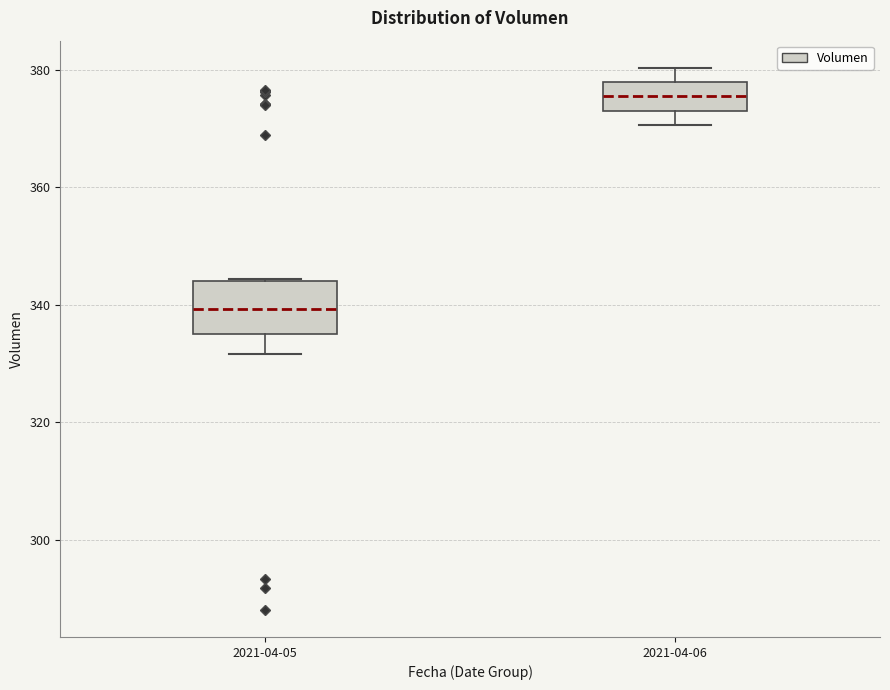

Which box has the highest median line?

2021-04-06